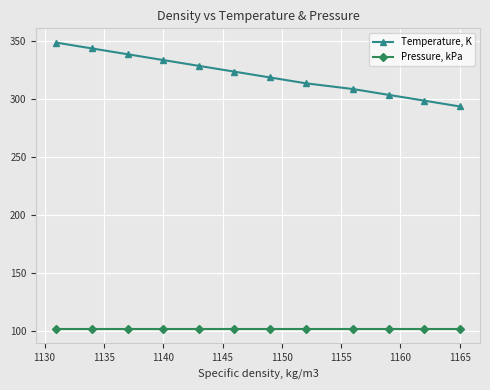

True or false: Temperature, K and Pressure, kPa intersect in this chart.

False